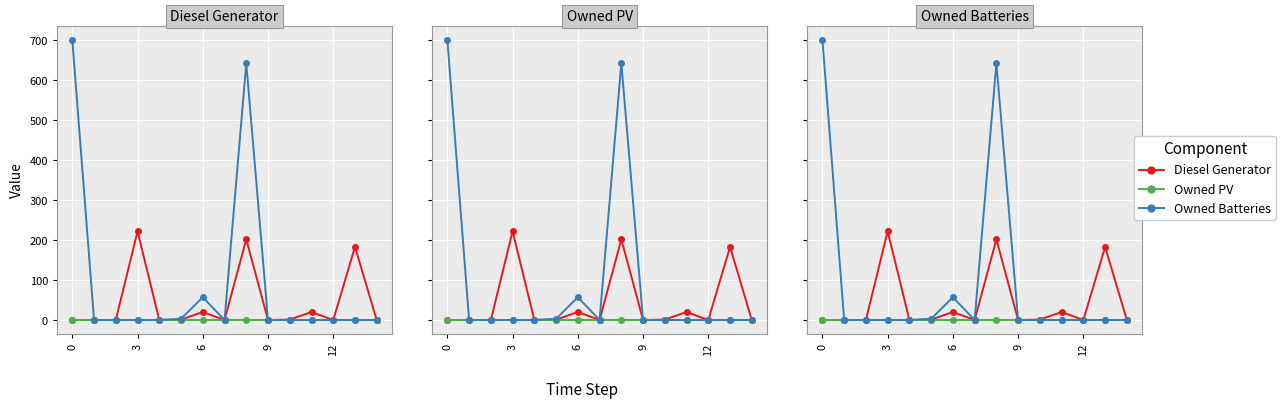

The value of Owned Batteries at 10 is 0. True or false?

True